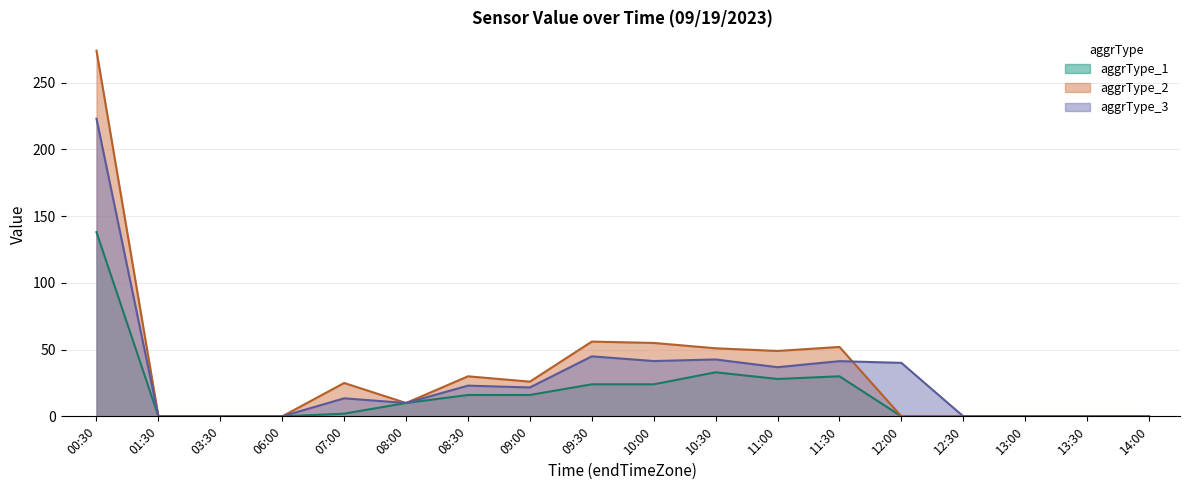

True or false: aggrType_1 has a value of 0.0 at 12:00.

True